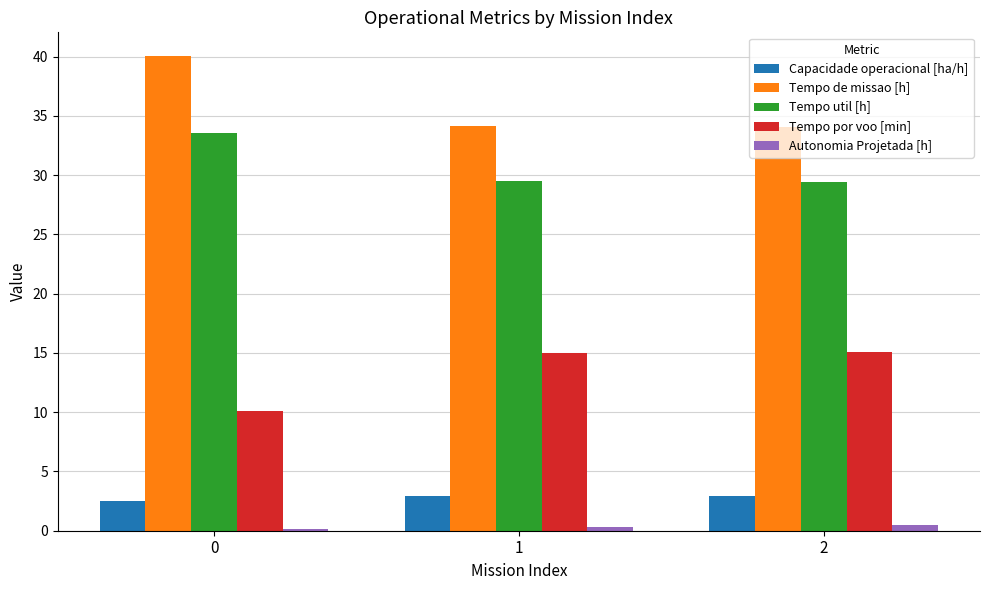

What are all the series names shown in the legend?

Capacidade operacional [ha/h], Tempo de missao [h], Tempo util [h], Tempo por voo [min], Autonomia Projetada [h]